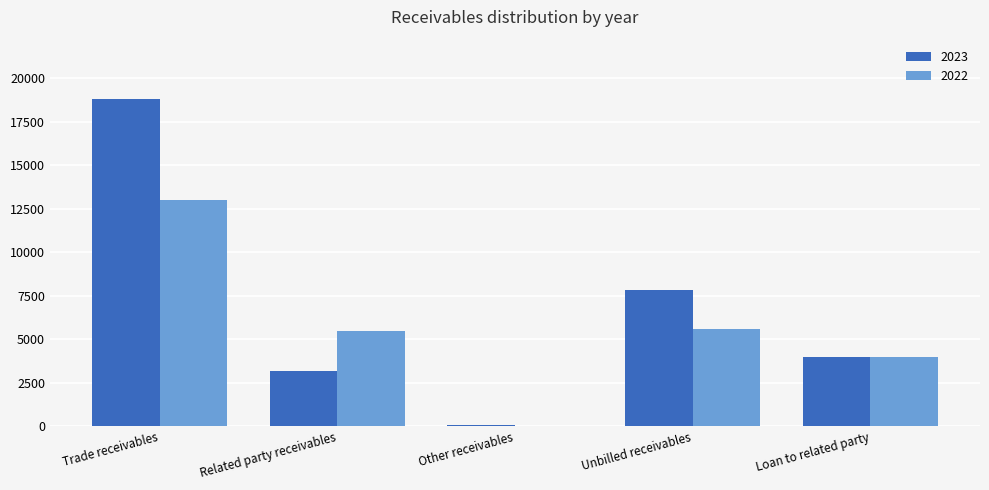

Which series has the largest range (max minus min)?

2023